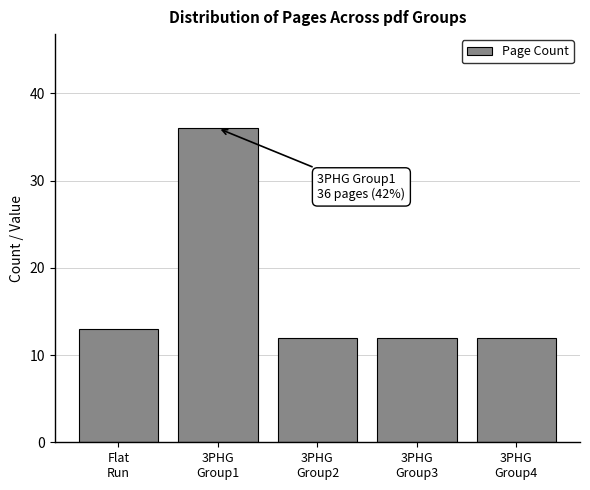

The chart shows a value of 5 at 3PHG
Group4. True or false?

False